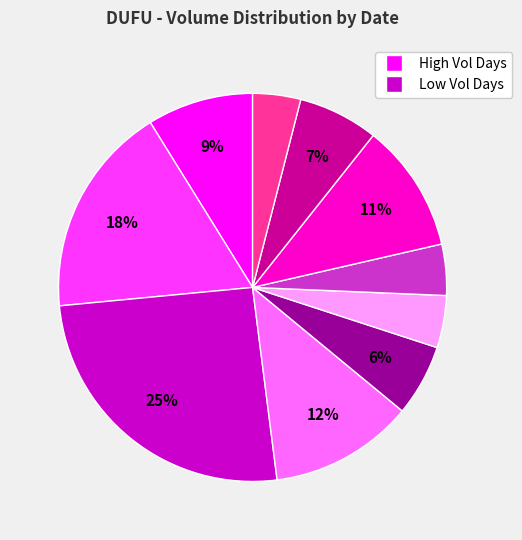

Does any single category account for the majority?

No